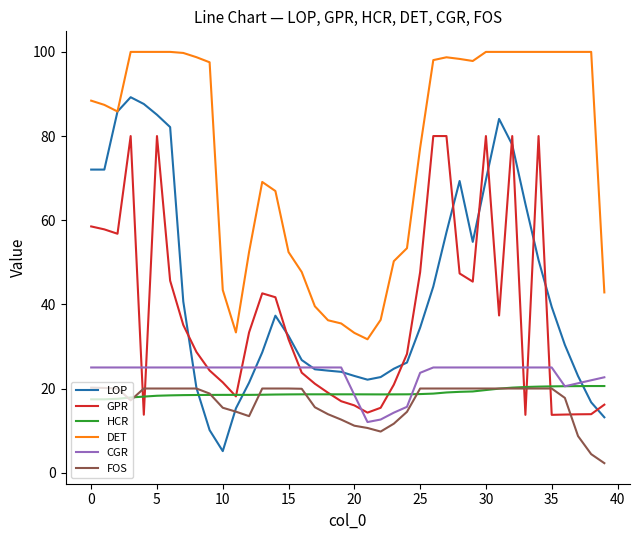

What is the minimum value shown in the chart?

2.3